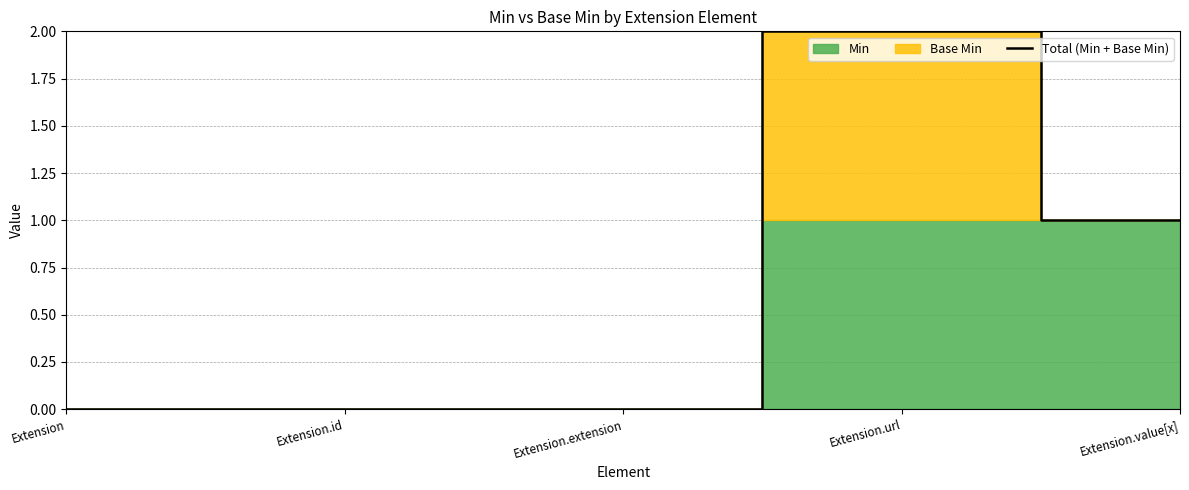

What is the ratio of the value at Extension.url to the value at Extension.value[x]?

2.0